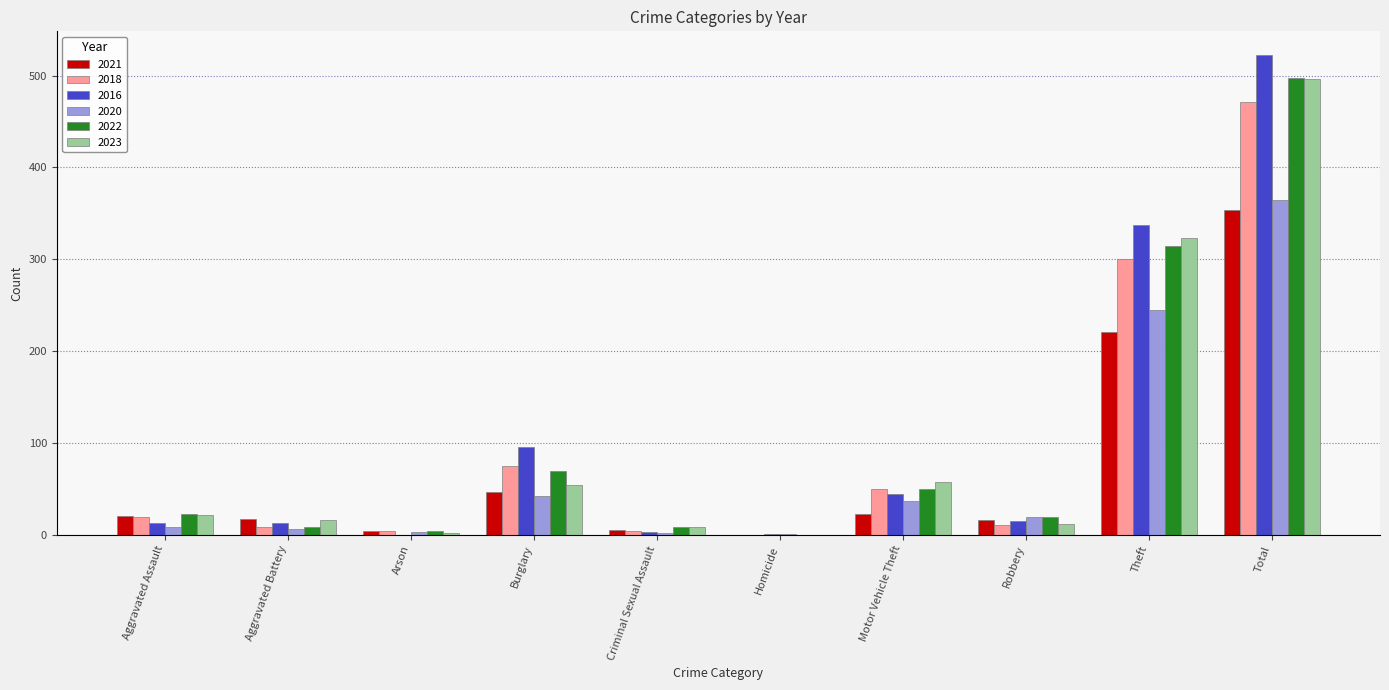

Is it true that 2020 equals 42 at Burglary?

True